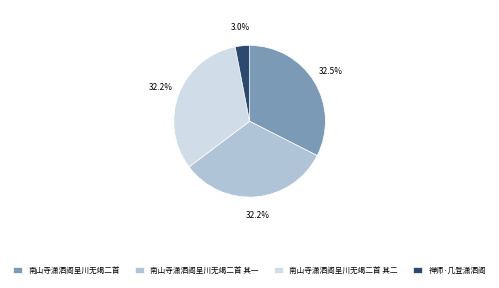

Does any single category account for the majority?

No